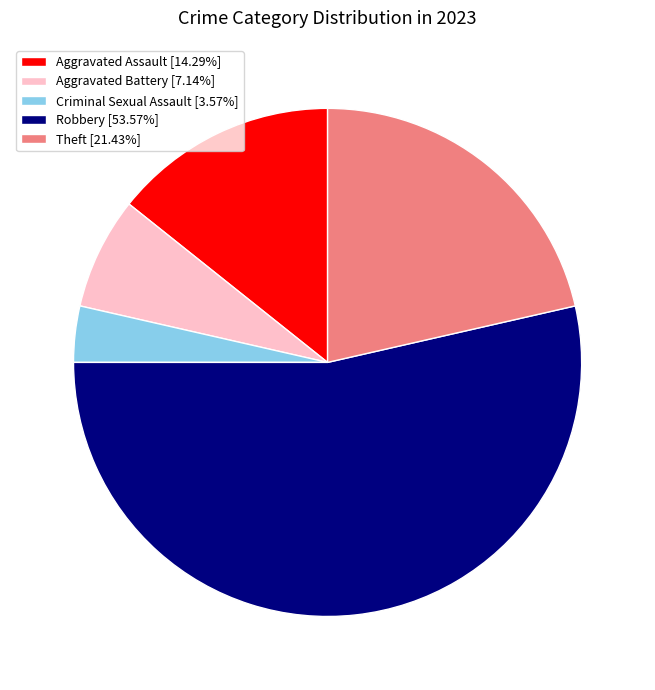

How many segments does this pie chart have?

5